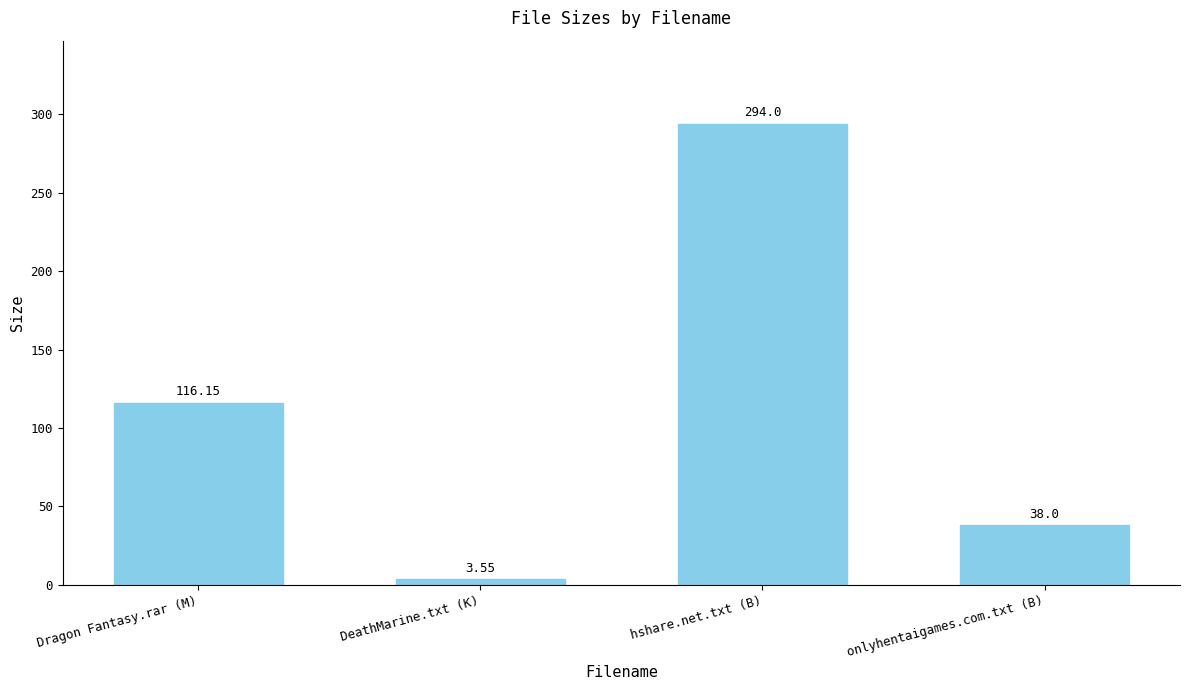

List the labels in order of value, smallest first.

DeathMarine.txt (K), onlyhentaigames.com.txt (B), Dragon Fantasy.rar (M), hshare.net.txt (B)